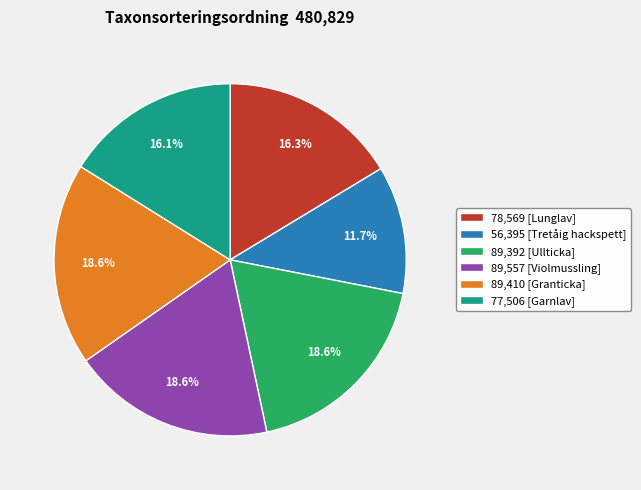

Which slice is the smallest?

56,395 [Tretåig hackspett]